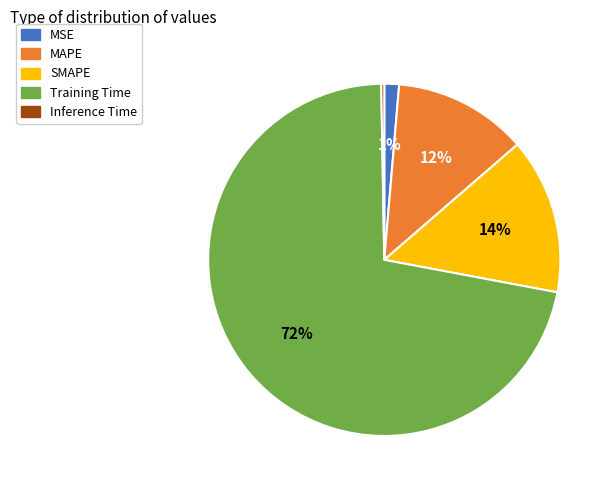

The MAPE slice represents 12% of the pie. True or false?

True